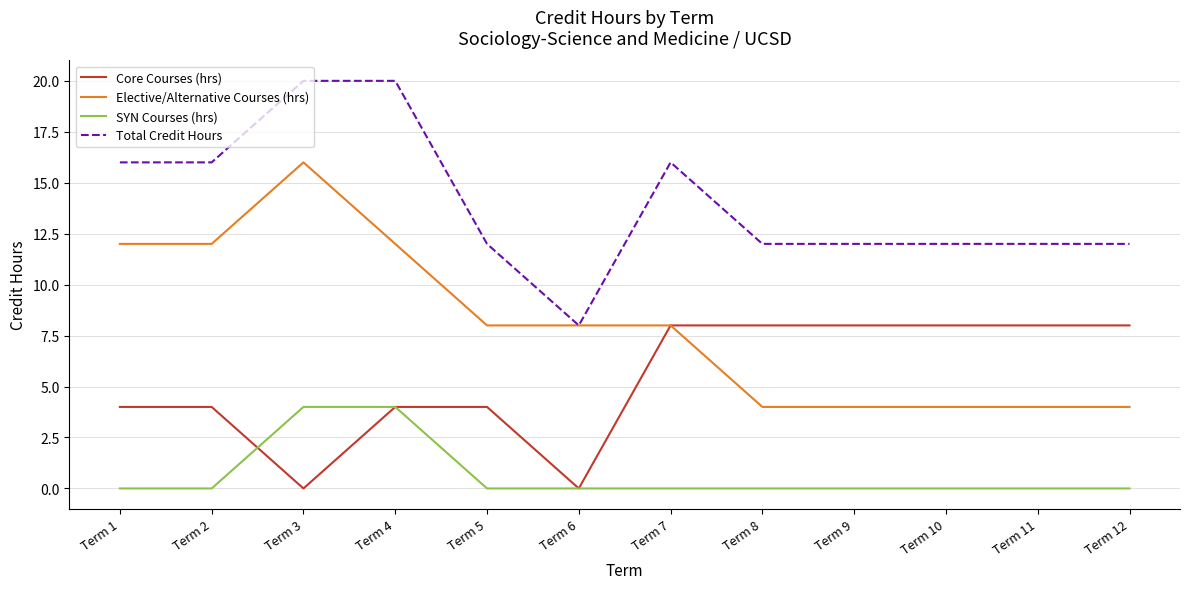

List the series in order of their overall mean, highest first.

Total Credit Hours, Elective/Alternative Courses (hrs), Core Courses (hrs), SYN Courses (hrs)